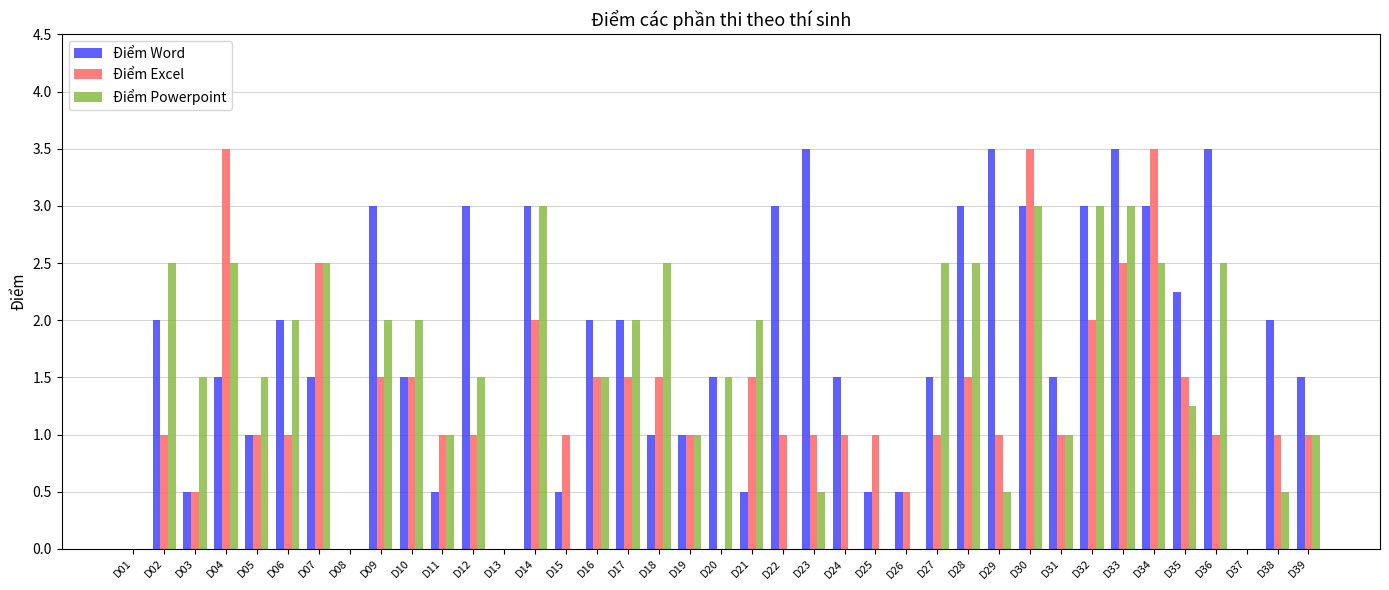

What is the total value across all series at D18?

5.0